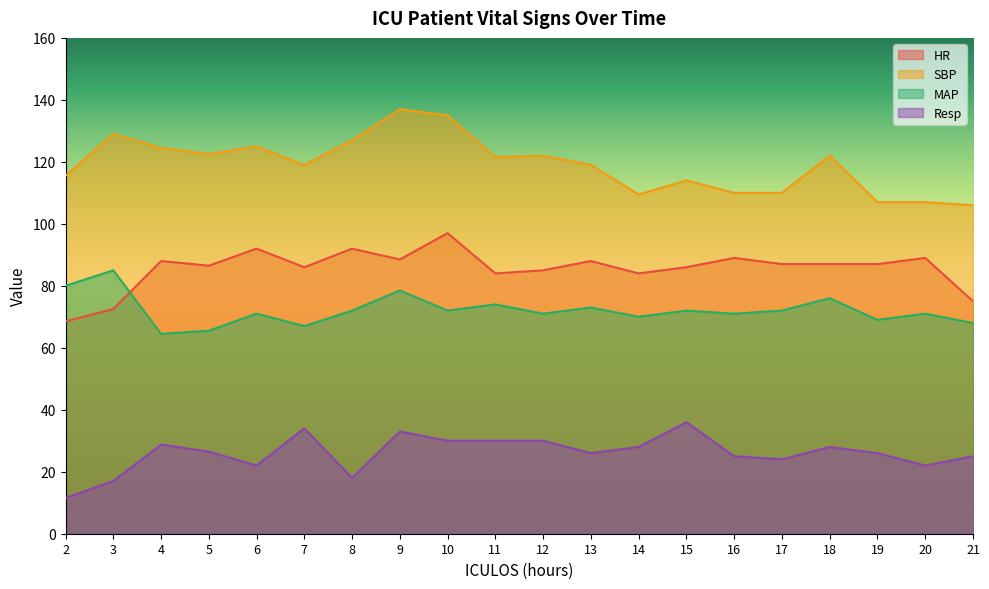

Which series has the largest total across all categories?

SBP